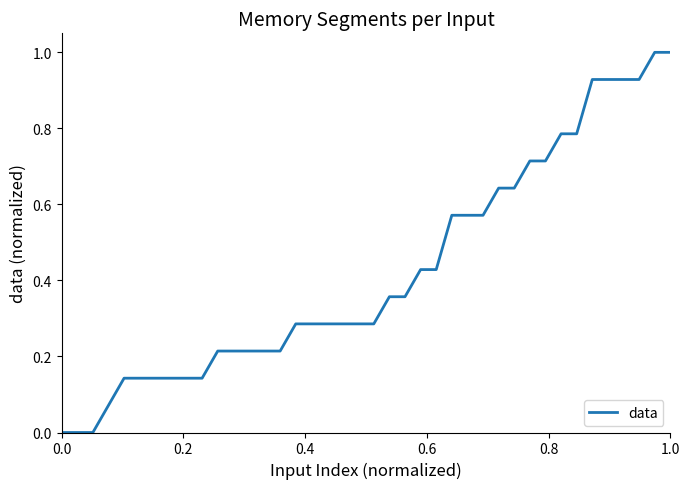

What is the greatest value displayed?

1.0